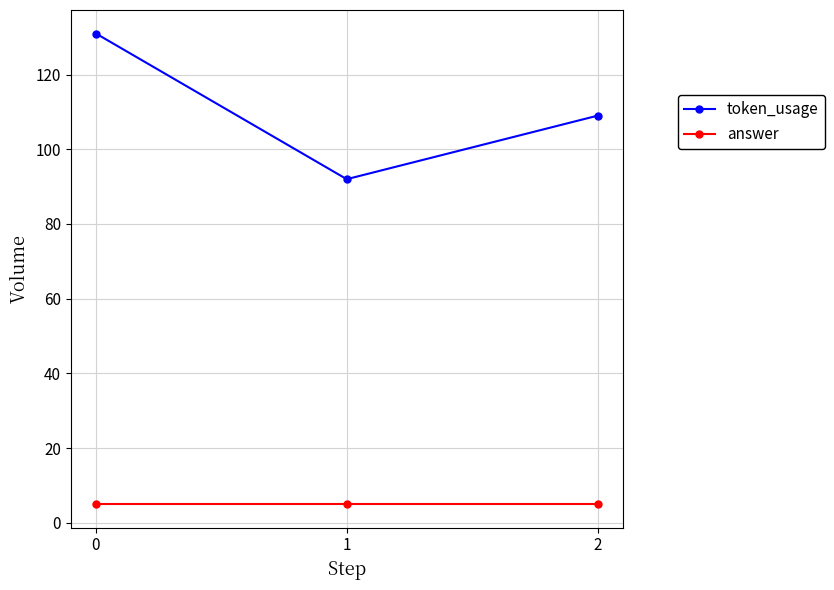

Which series has the largest total across all categories?

token_usage